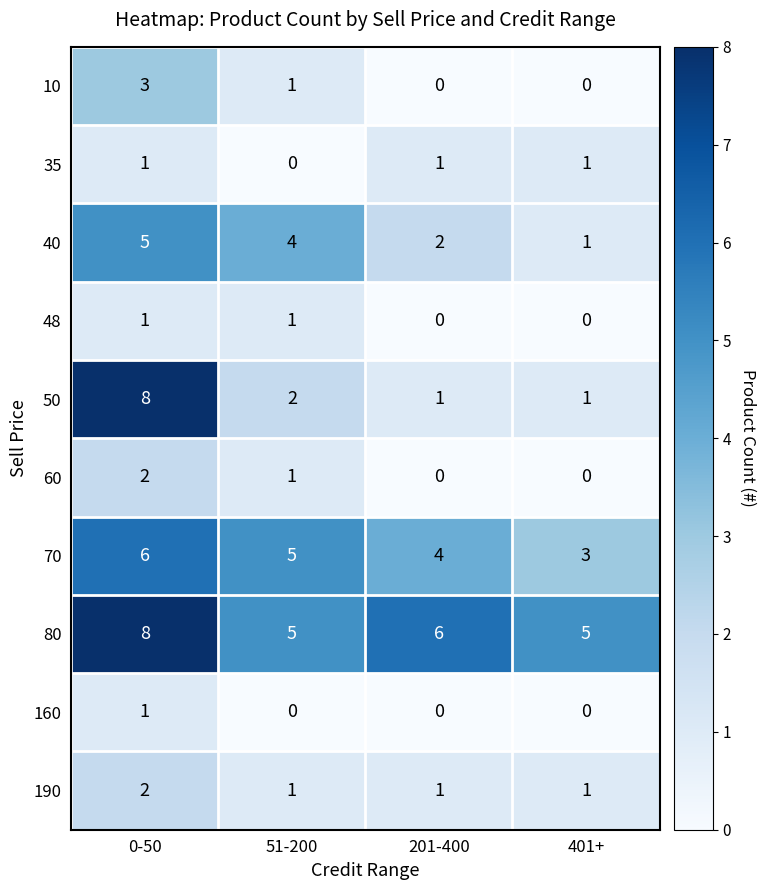

What is the maximum value for 10?

3